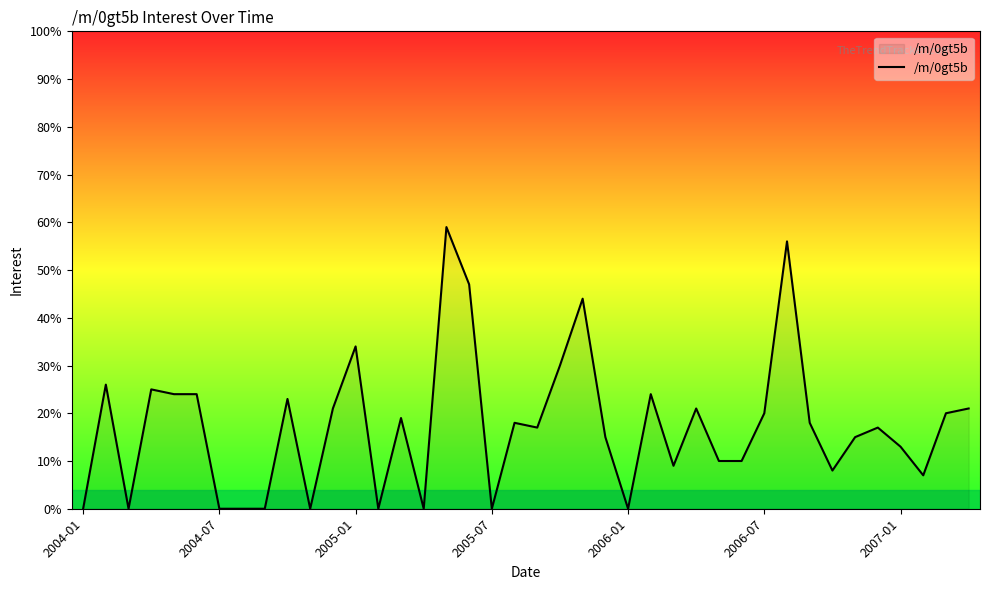

What is the difference between the maximum and minimum values?

59